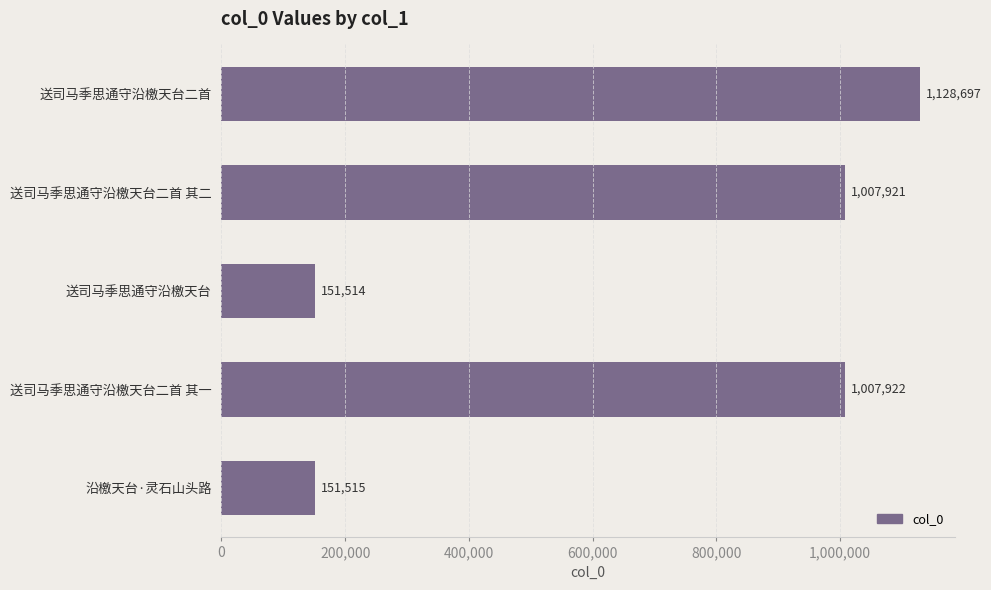

What is the sum of all values?

3447569